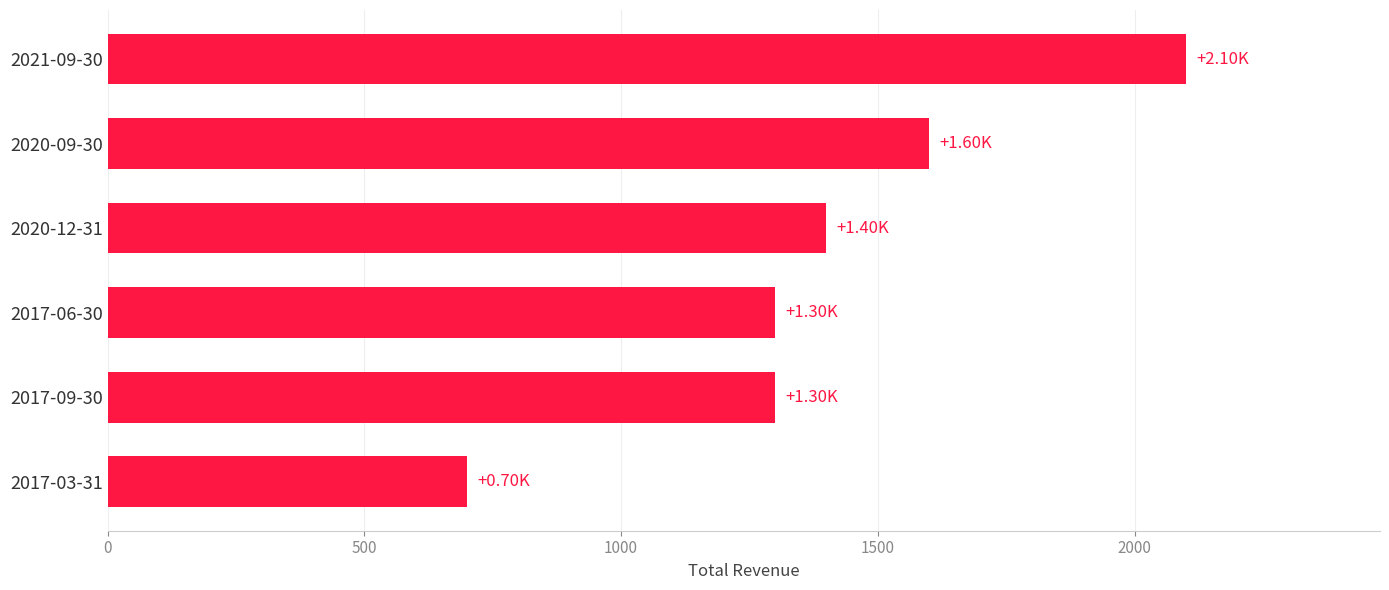

What is the difference between the second highest and second lowest values?

300